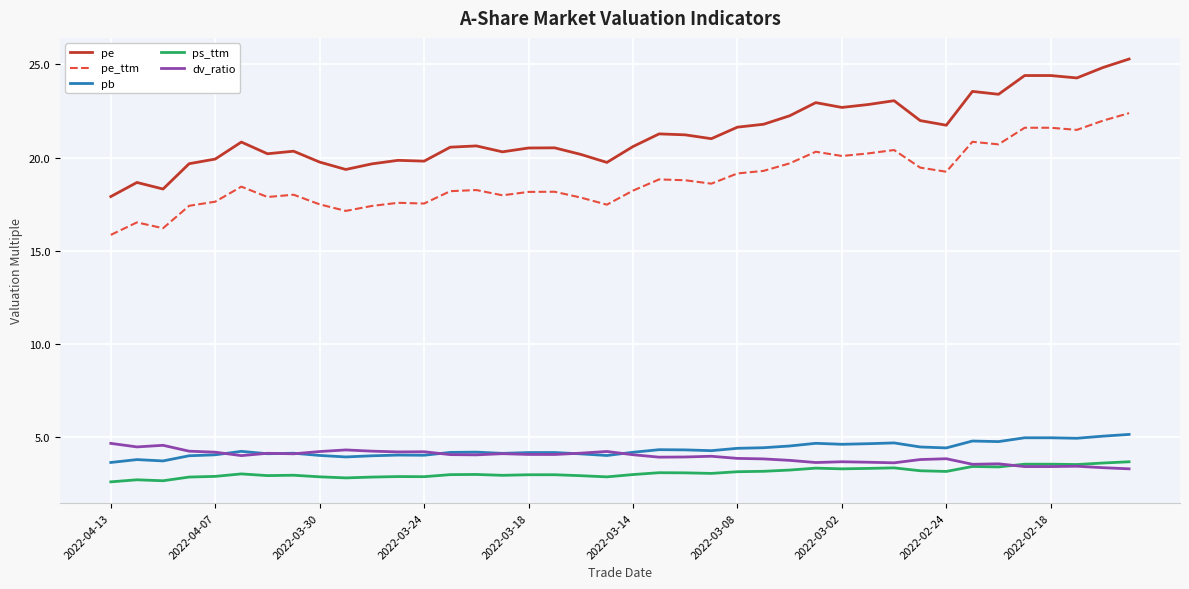

Which series has the widest spread of values?

pe